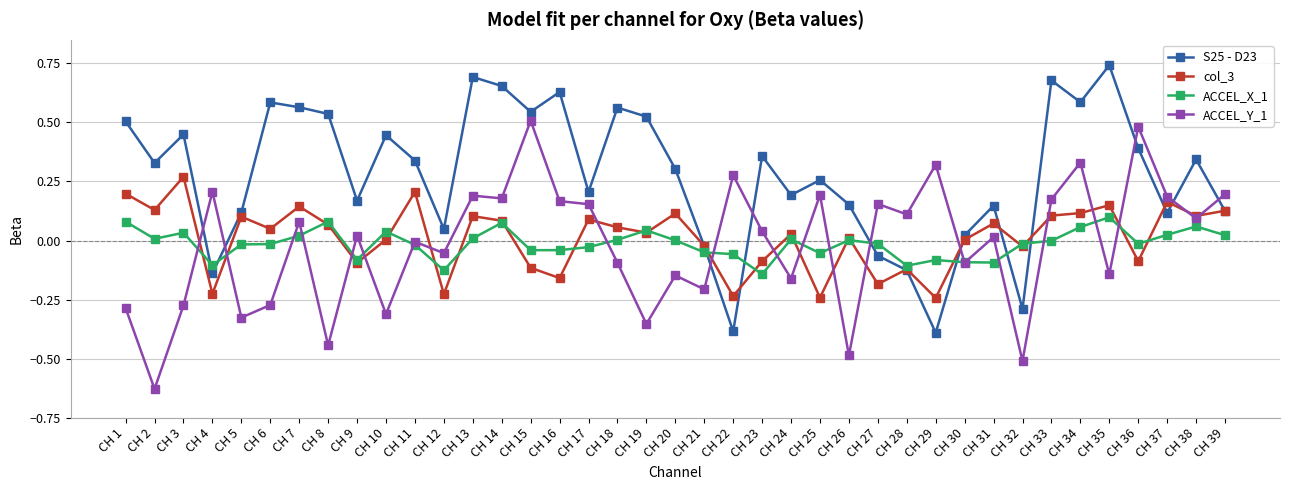

How many lines are shown in the chart?

4